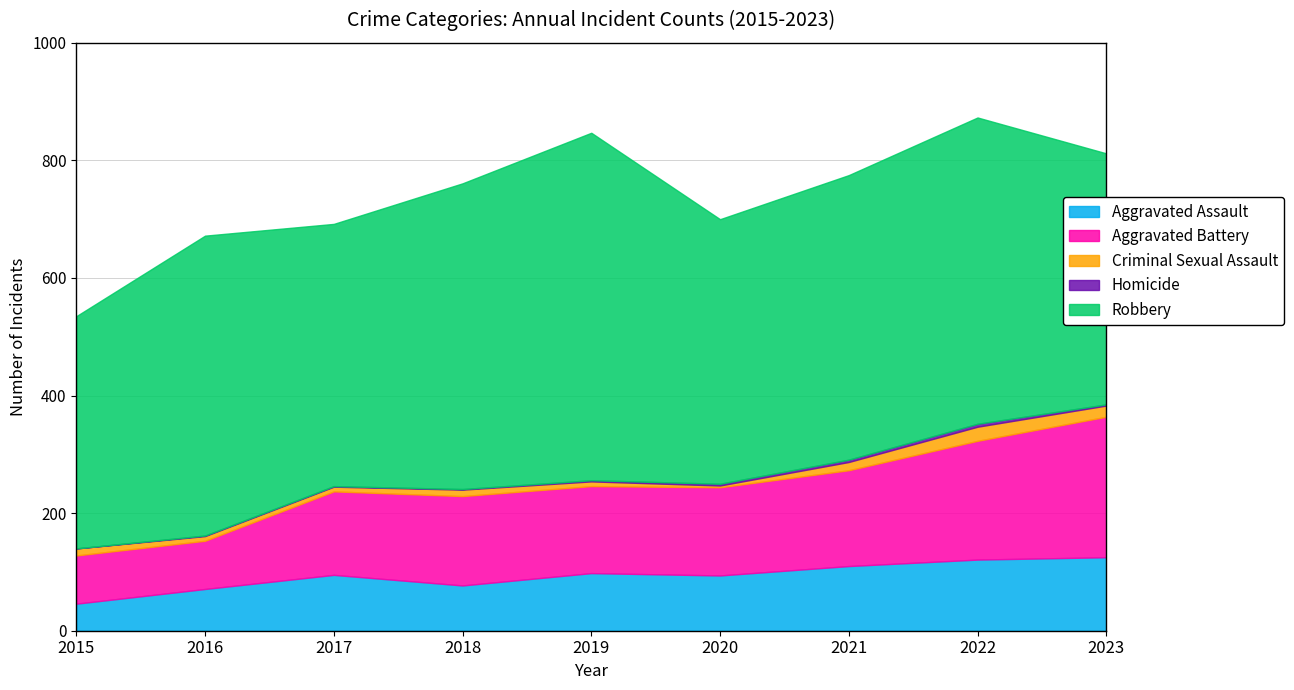

List the series in order of their peak value, lowest first.

Homicide, Criminal Sexual Assault, Aggravated Assault, Aggravated Battery, Robbery